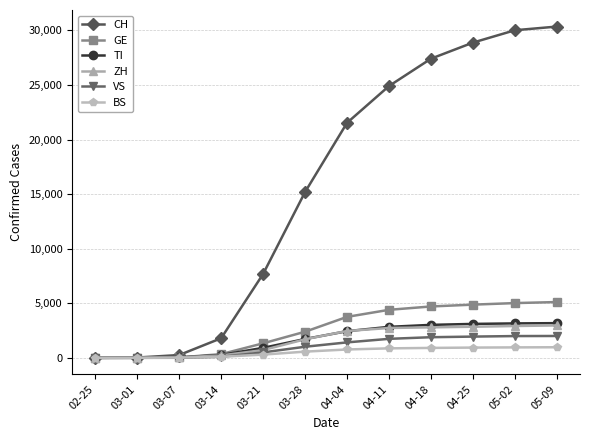

Which series has the largest total across all categories?

CH